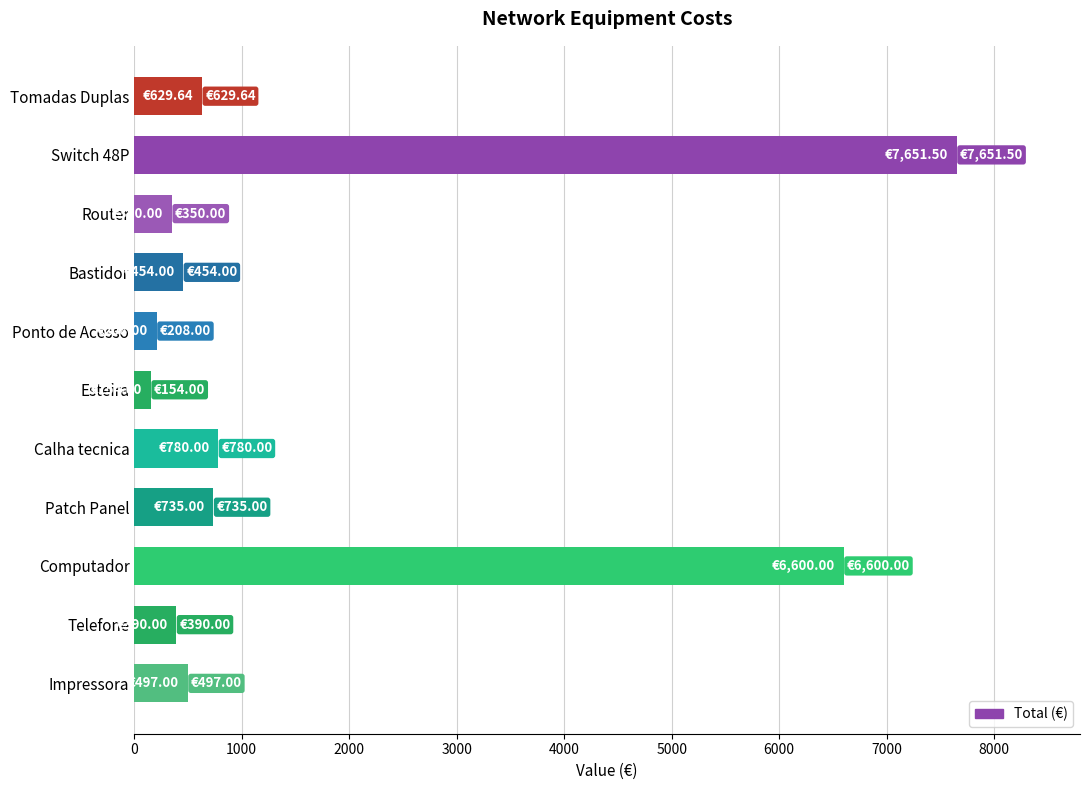

Between Esteira and Router, which is larger?

Router